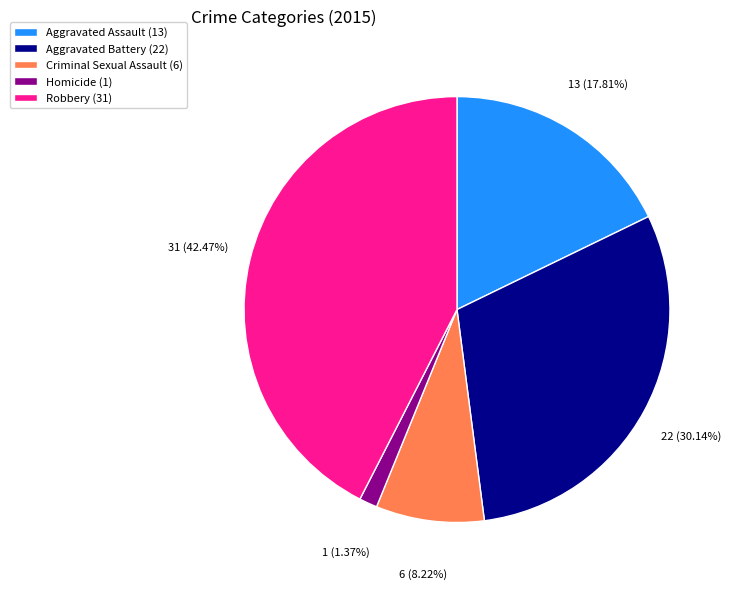

Which slice is the smallest?

Homicide